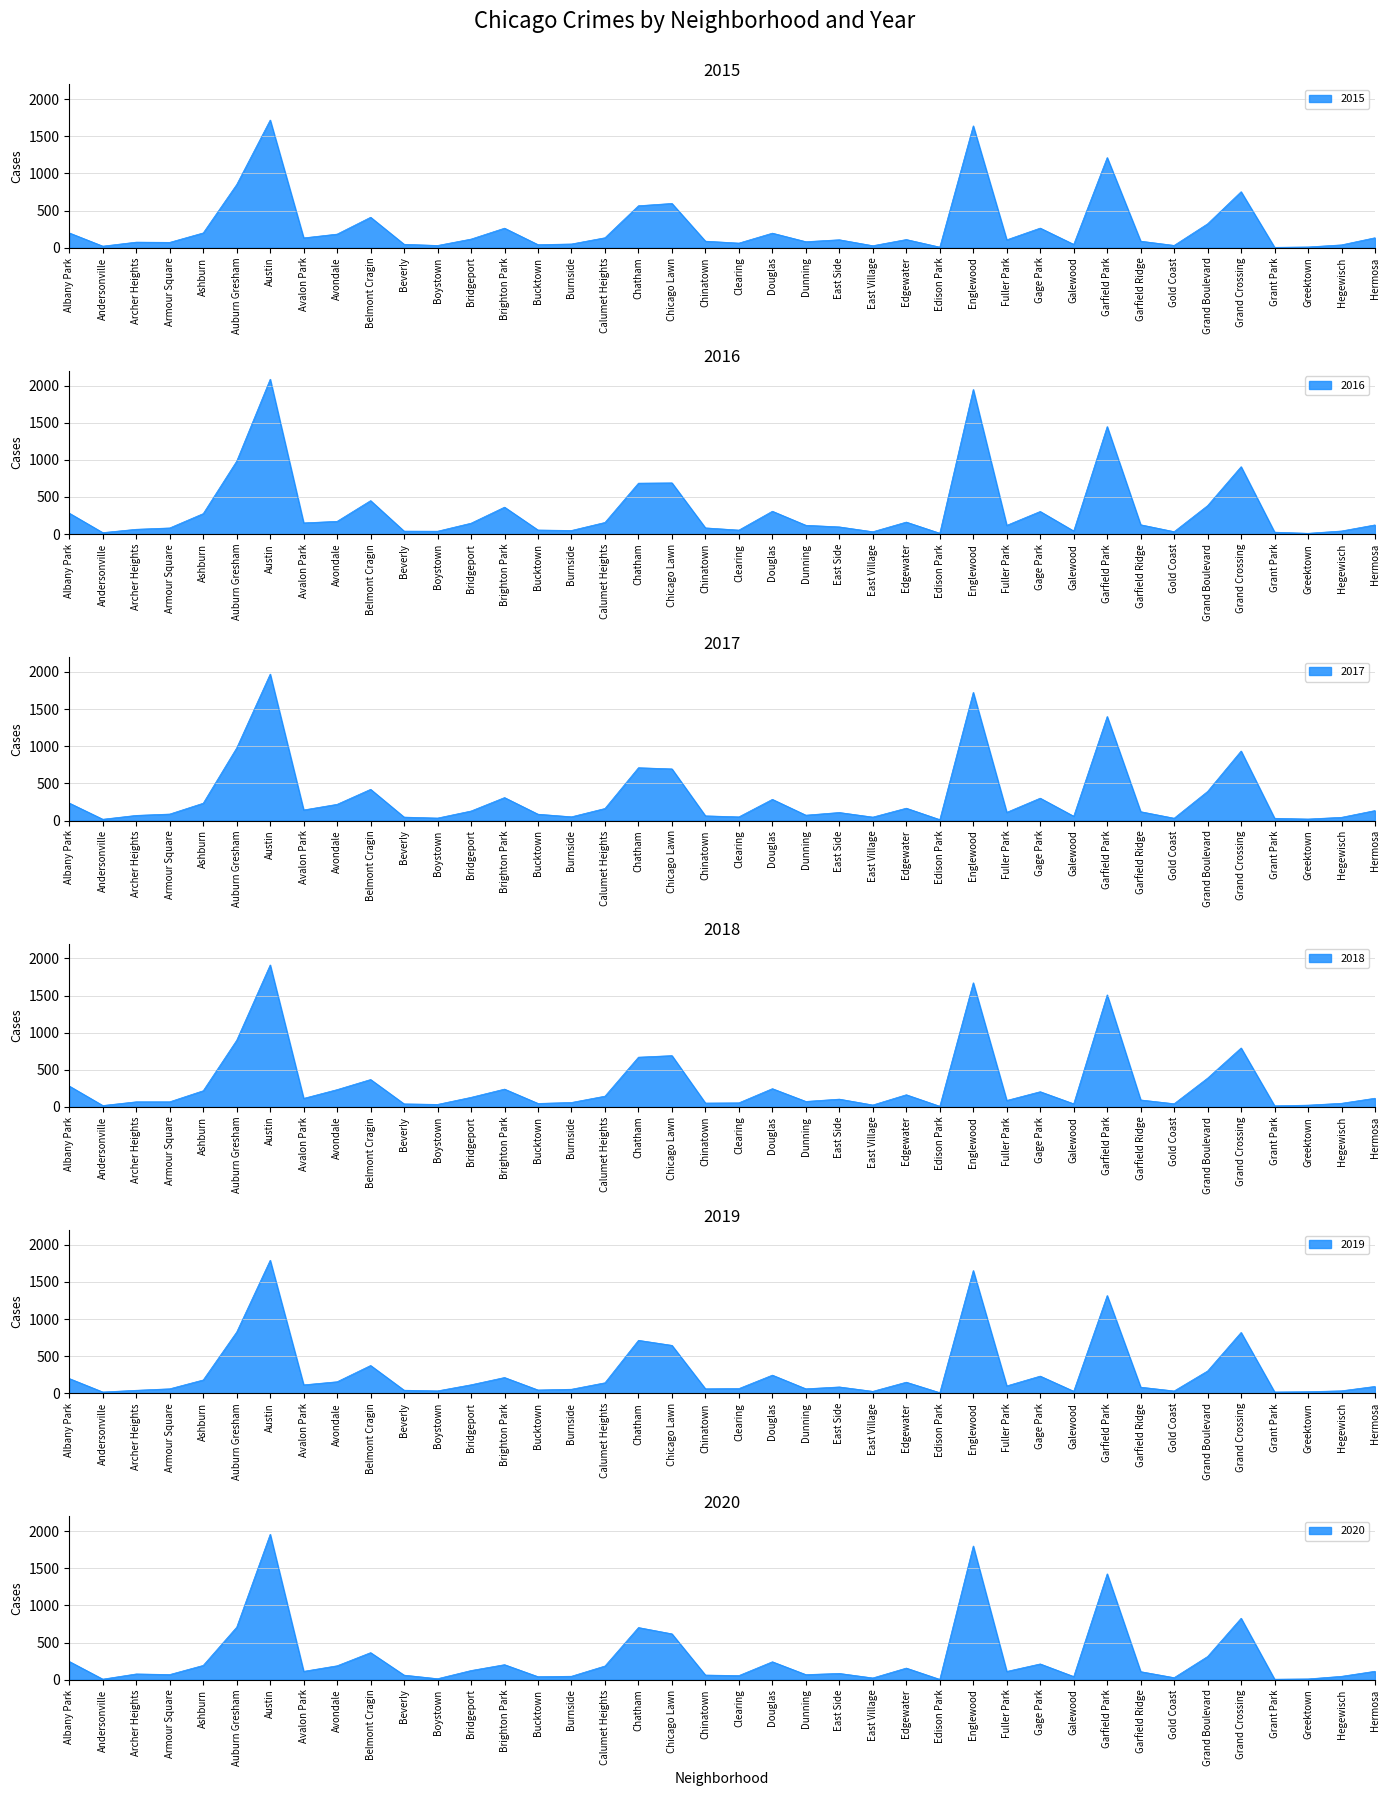

How many lines are shown in the chart?

6